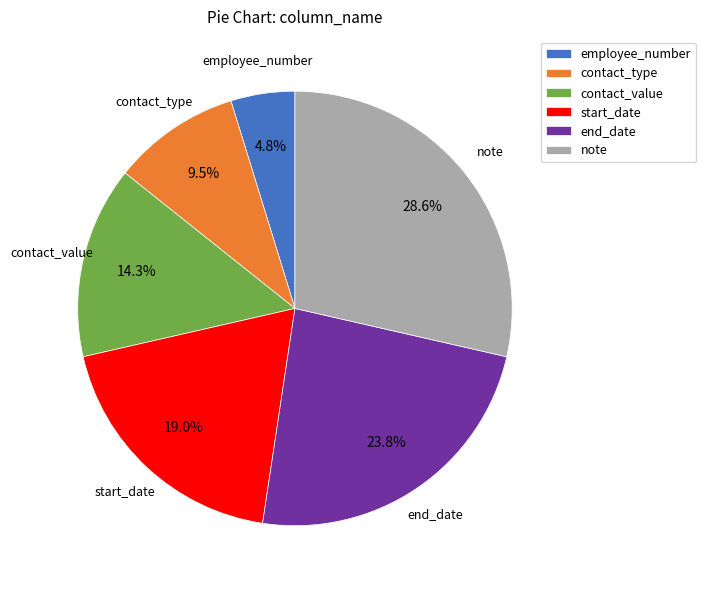

To the nearest percent, what is the combined percentage of contact_value and end_date?

38%